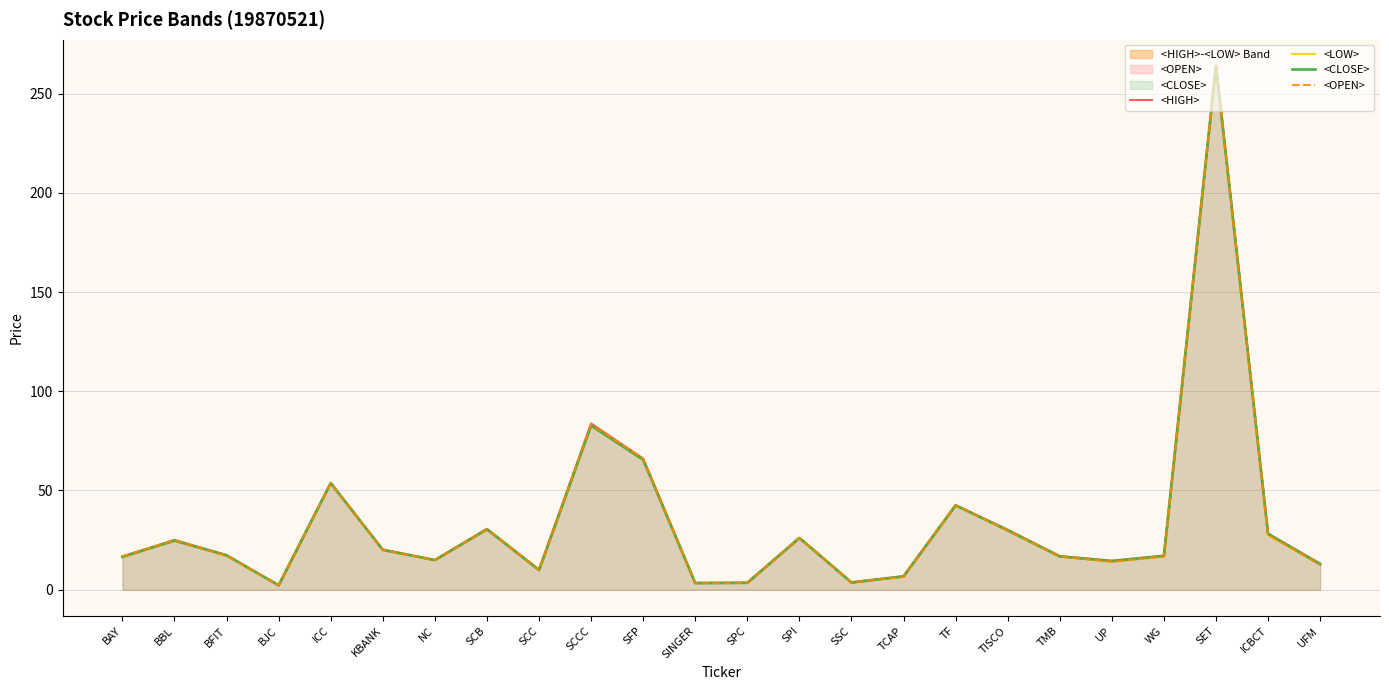

Which series ends up on top after the final intersection of <OPEN> and <CLOSE>?

<CLOSE>